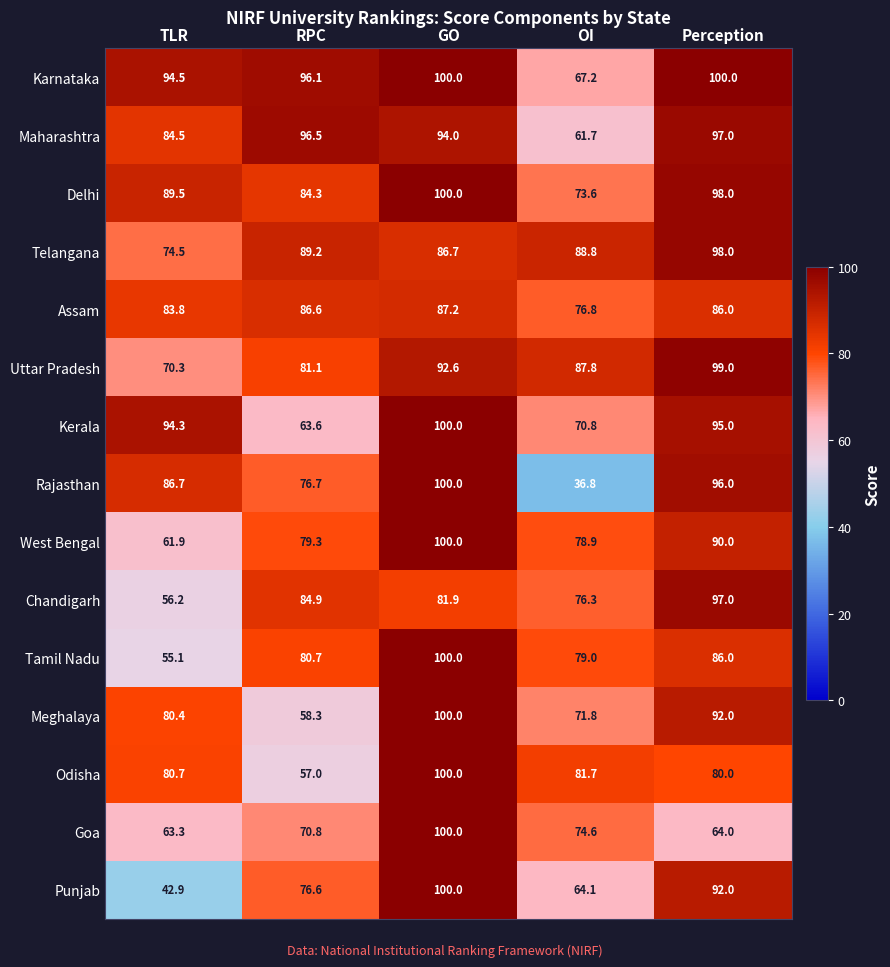

The value of Rajasthan at OI is 36.8. True or false?

True